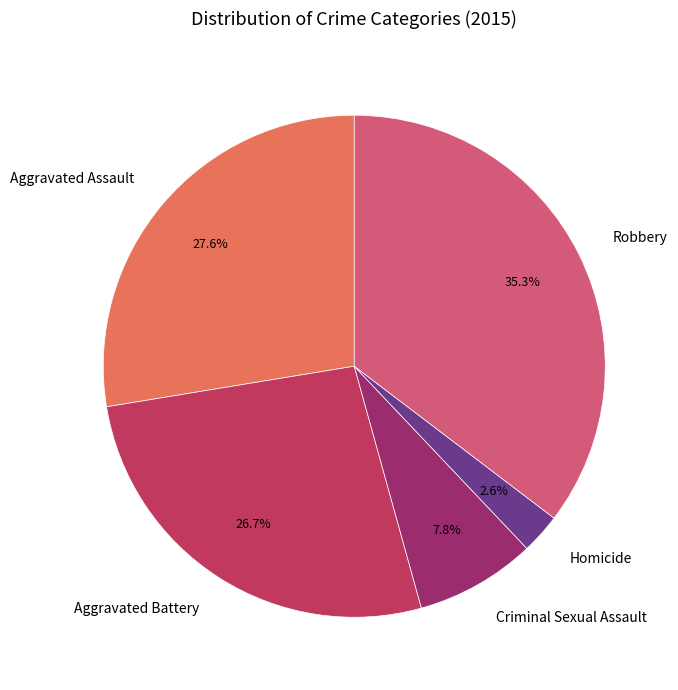

What percentage do Robbery and Aggravated Assault together represent?

62.9%